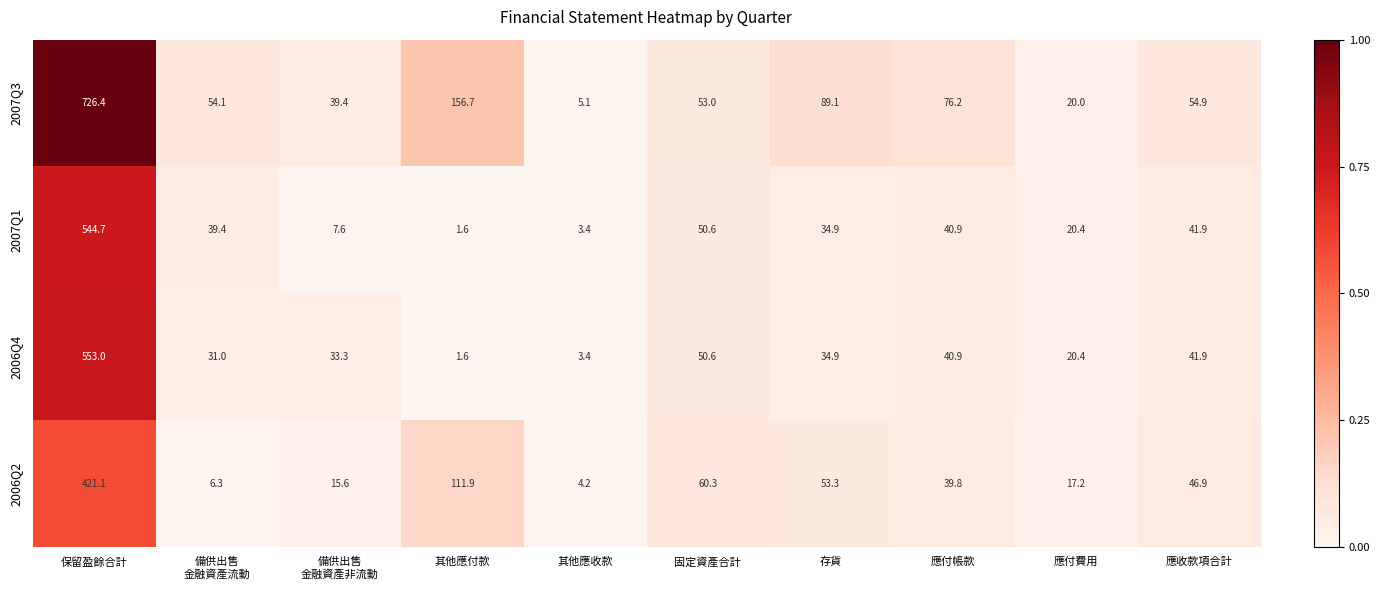

Is it true that 2006Q4 equals 1.6 at 其他應付款?

True